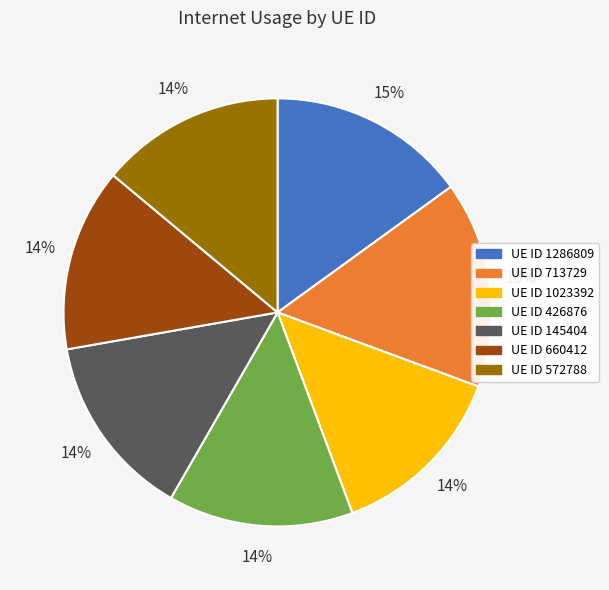

Is there any slice that represents more than half of the pie?

No